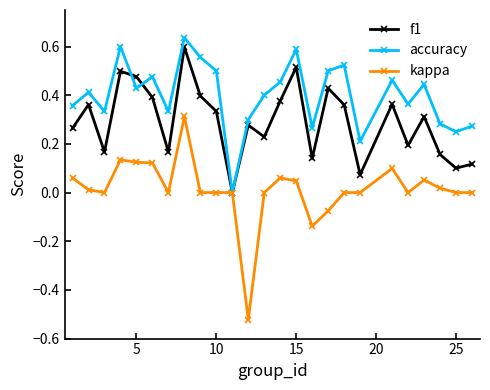

In f1, how many points are higher than both neighbors (excluding endpoints)?

8